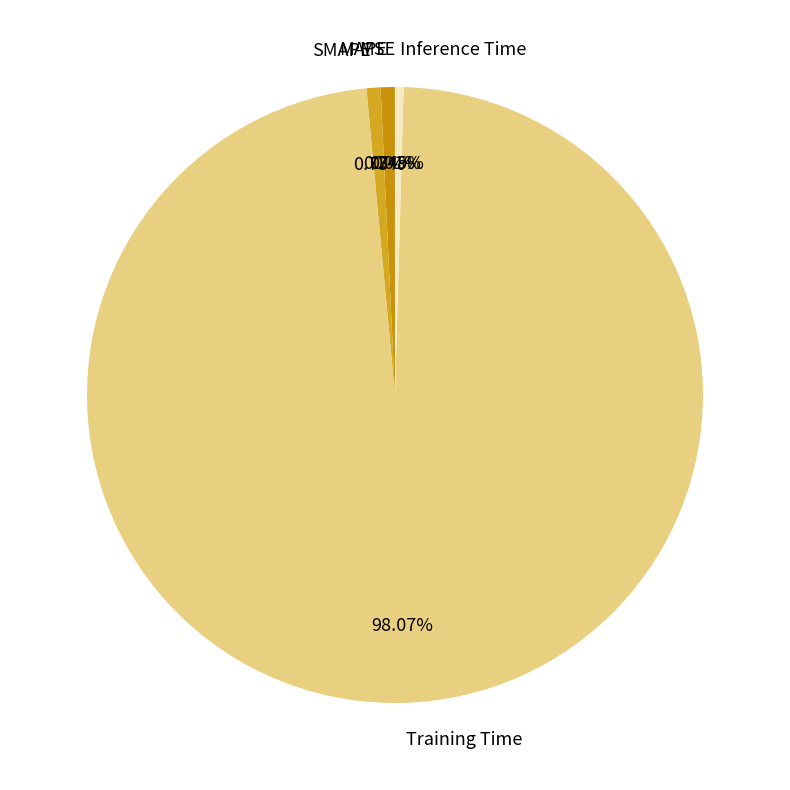

The Inference Time slice represents 0% of the pie. True or false?

True